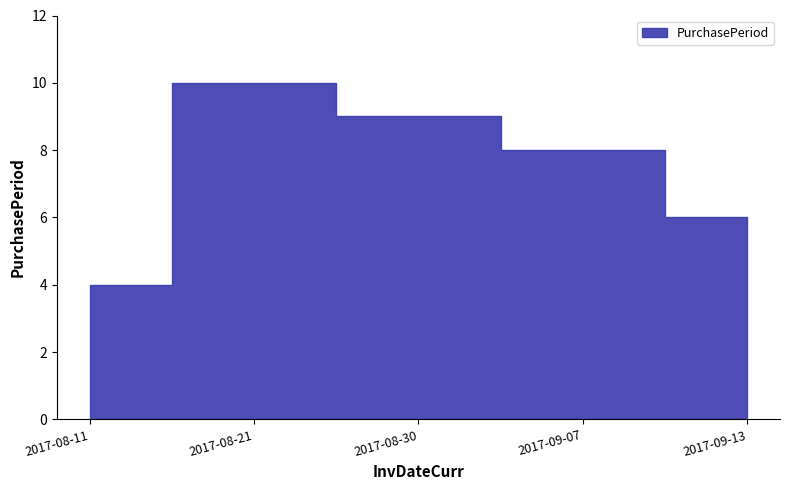

Which label corresponds to the smallest value in the chart?

2017-08-11